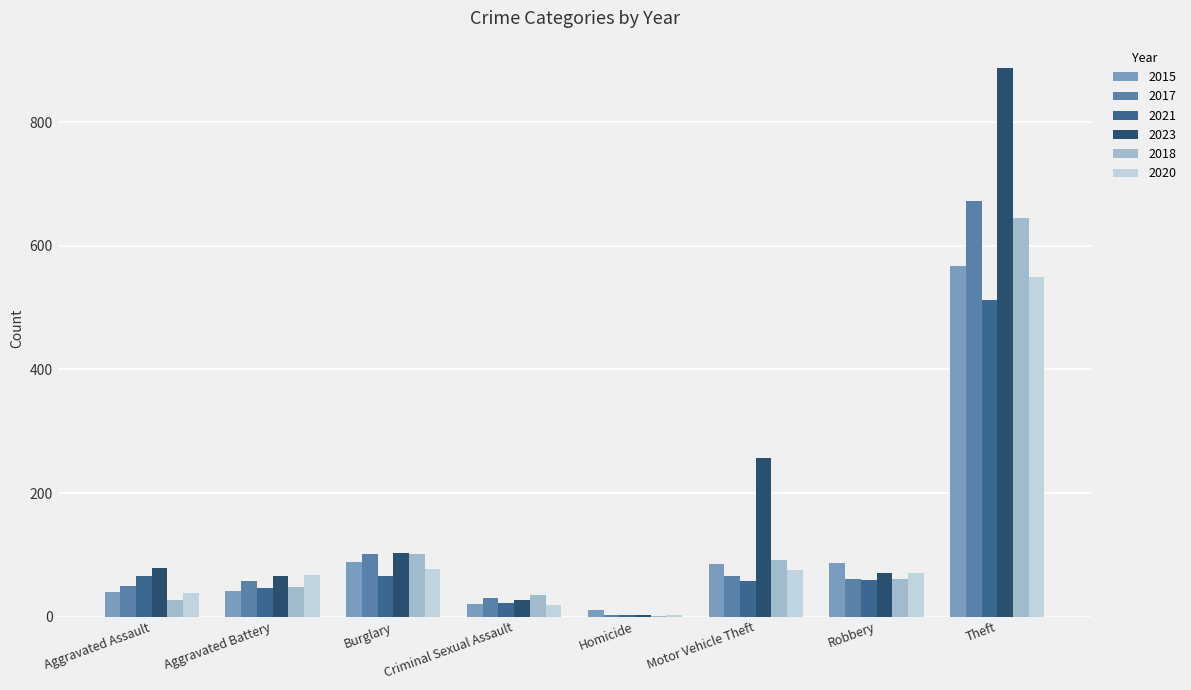

At which label does 2015 reach its peak?

Theft